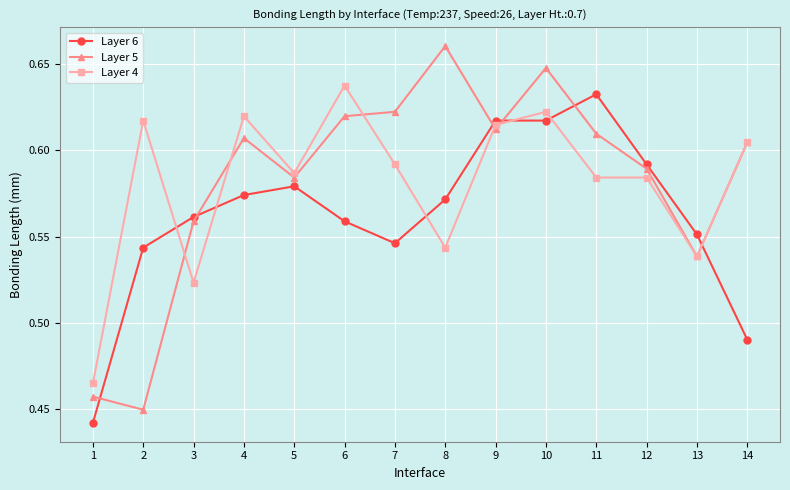

True or false: Layer 4 has a value of 1.1 at 9.

False